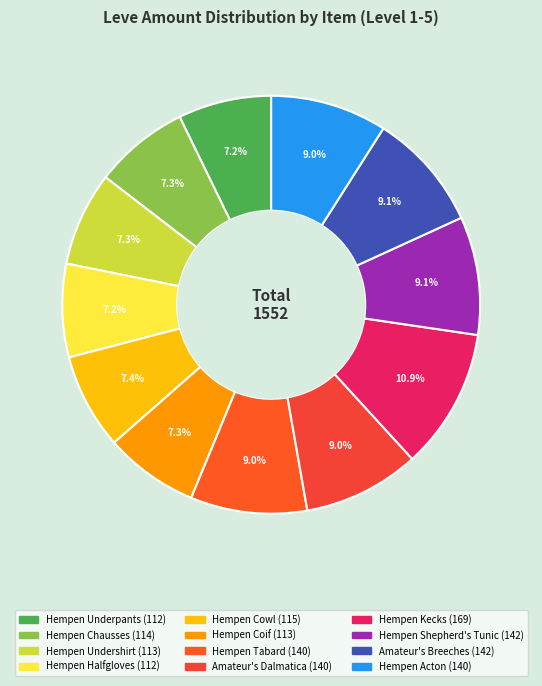

Rank the categories by value from highest to lowest.

Hempen Kecks, Hempen Shepherd's Tunic, Amateur's Breeches, Hempen Tabard, Amateur's Dalmatica, Hempen Acton, Hempen Cowl, Hempen Chausses, Hempen Undershirt, Hempen Coif, Hempen Underpants, Hempen Halfgloves